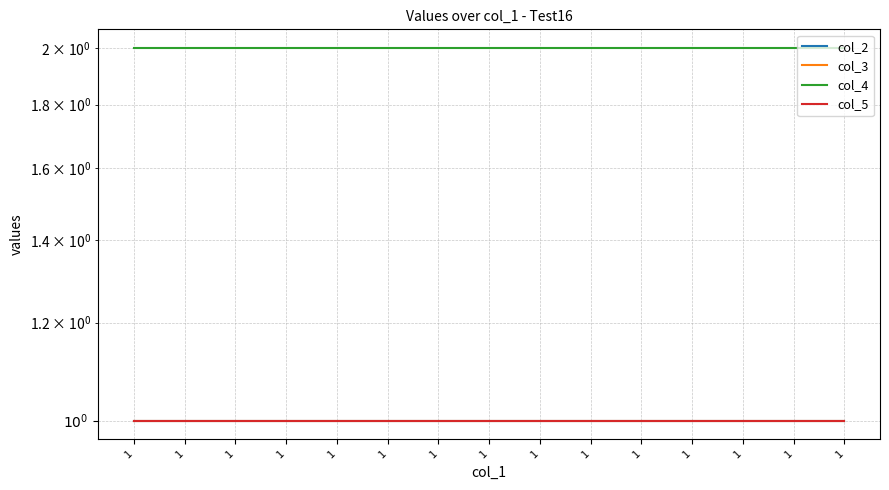

What is the sum of the col_2 values at 1 and 1?

2